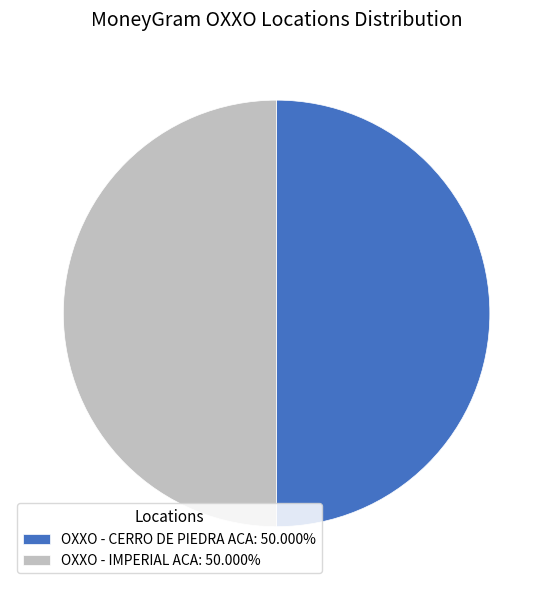

Is the sum of OXXO - CERRO DE PIEDRA ACA: 50.000% and OXXO - IMPERIAL ACA: 50.000% greater than half?

Yes